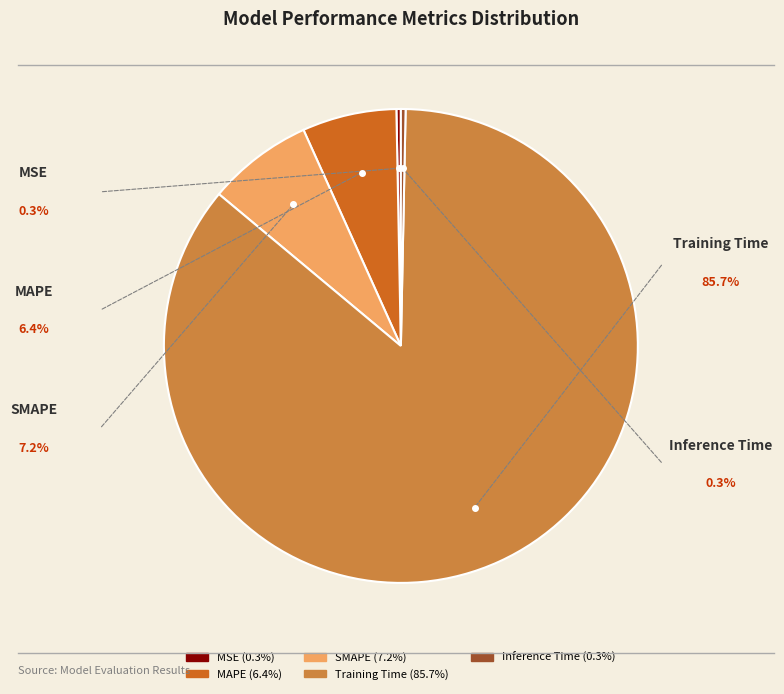

How many segments does this pie chart have?

5